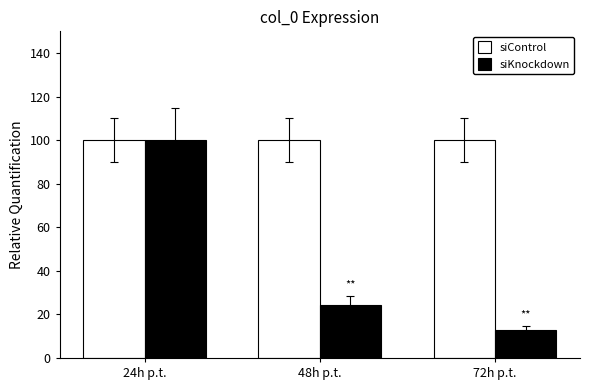

Where does the siKnockdown series first go above 24?

24h p.t.